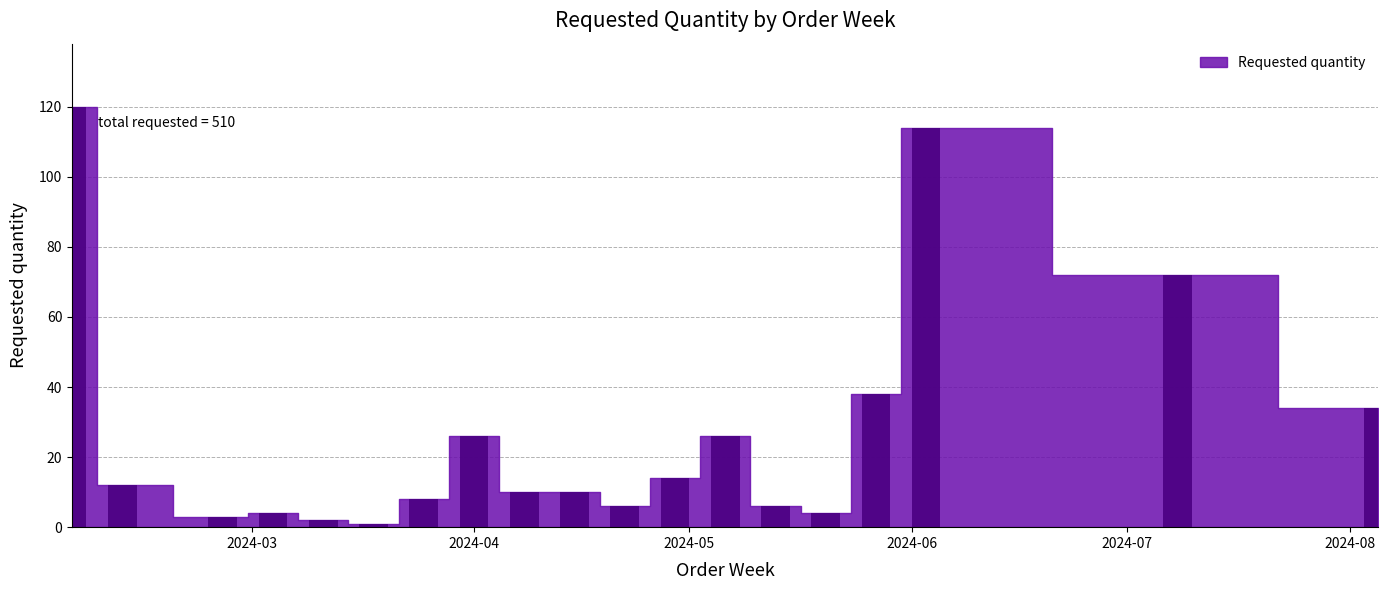

Count the number of data series in this chart.

1